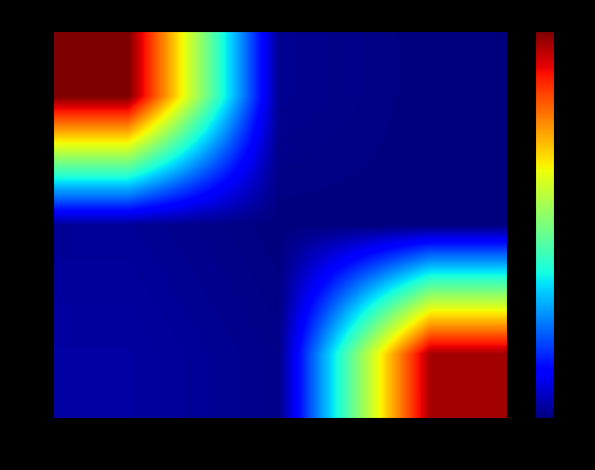

At how many categories does at least one series exceed 47?

2